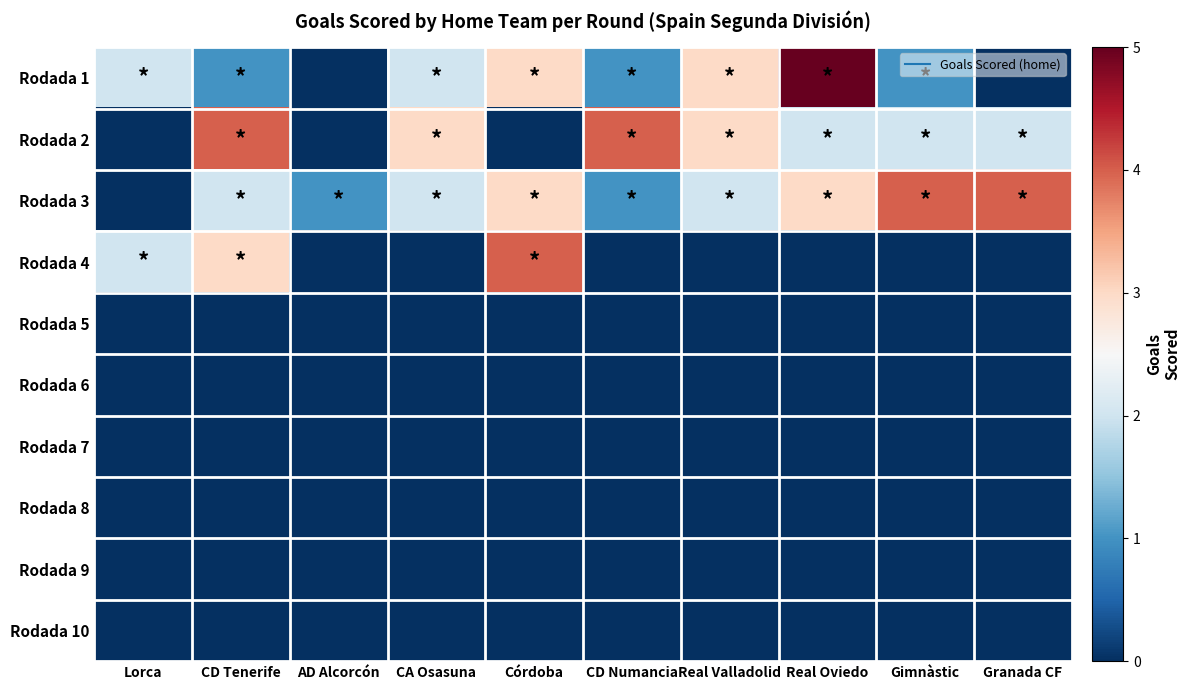

Which label corresponds to the largest value in the chart?

Real Oviedo